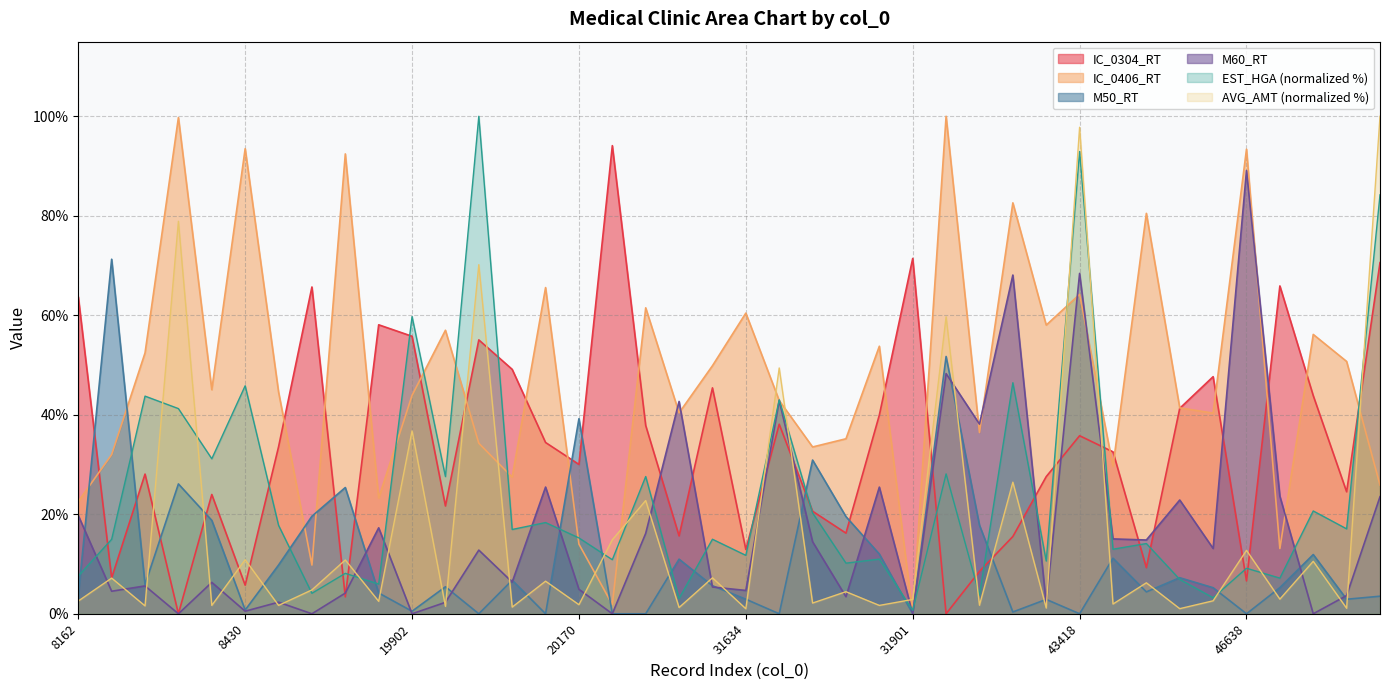

How many times do M50_RT and AVG_AMT cross each other?

27